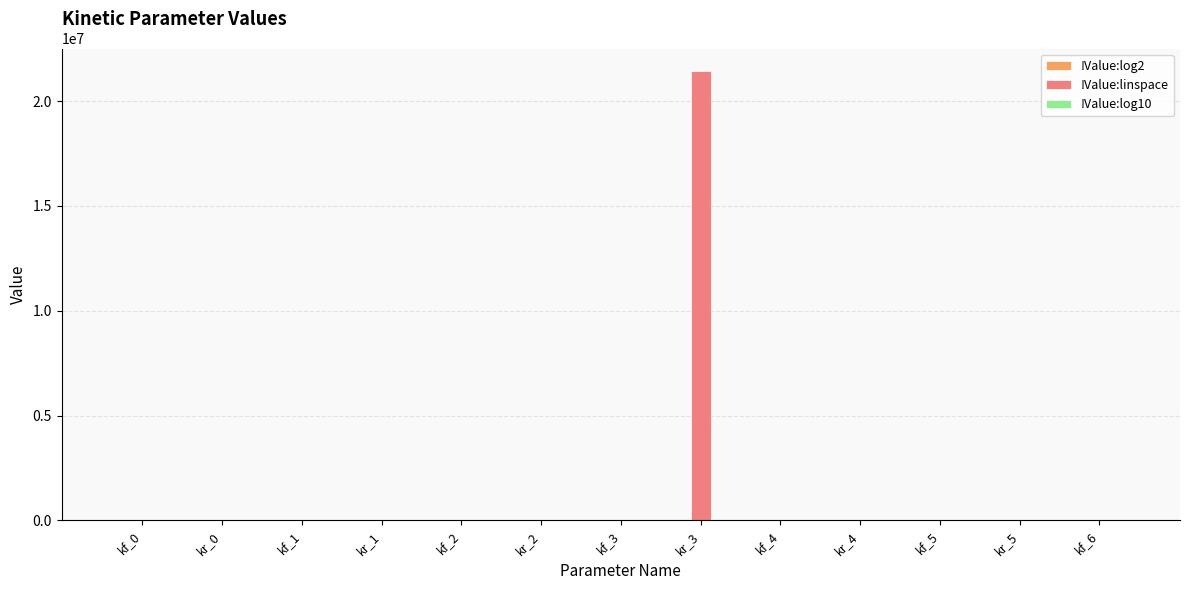

At which category does the chart reach its peak across all series?

kr_3